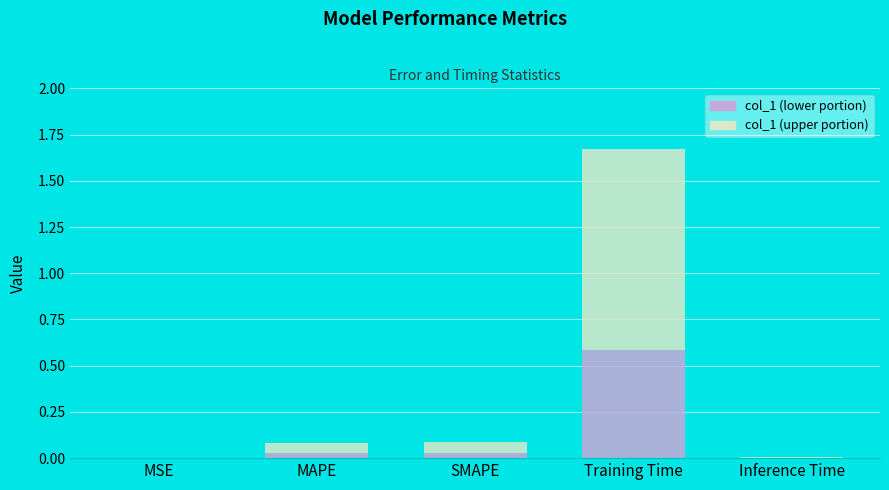

At which category is the sum across all series the highest?

Training Time